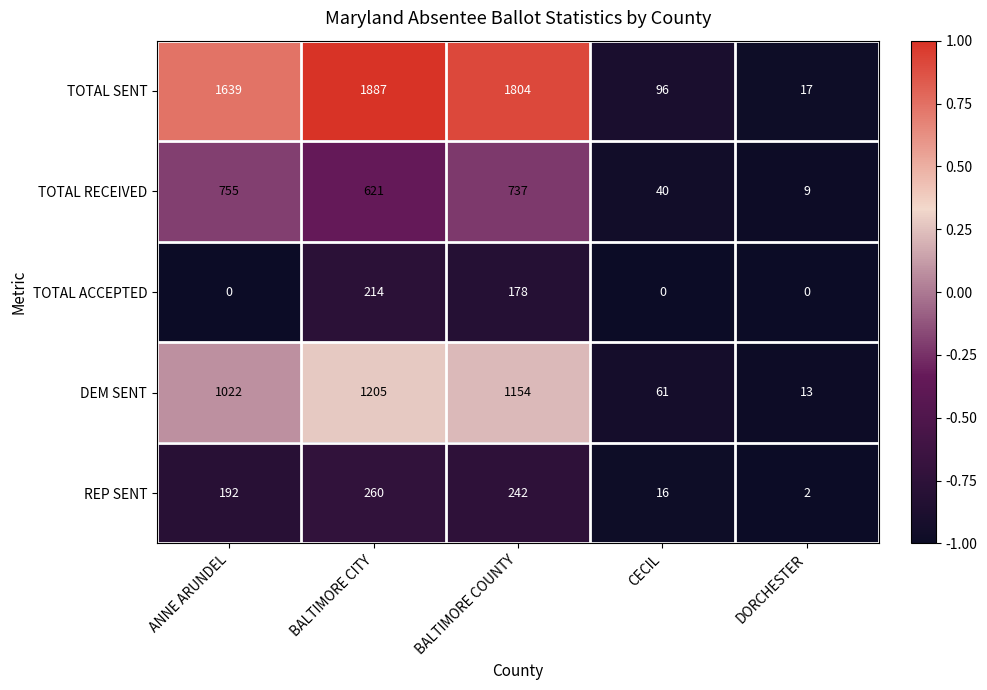

Is it true that DEM SENT equals 1205 at BALTIMORE CITY?

True